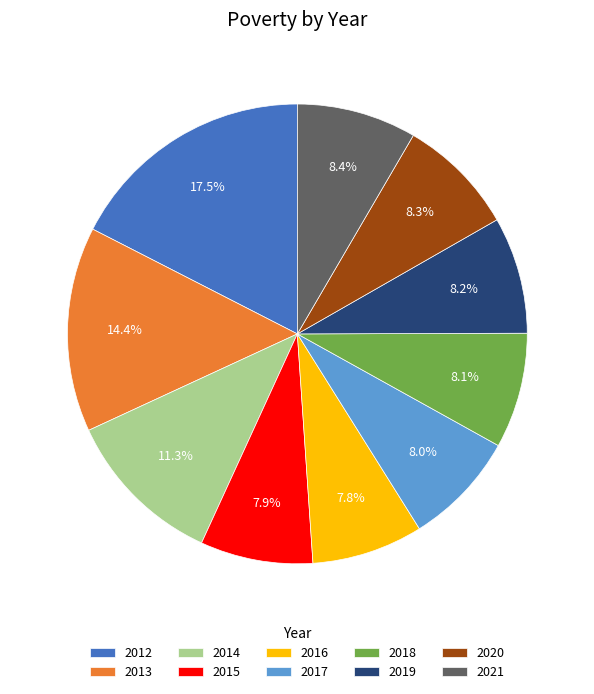

Is the sum of 2016 and 2020 greater than half?

No